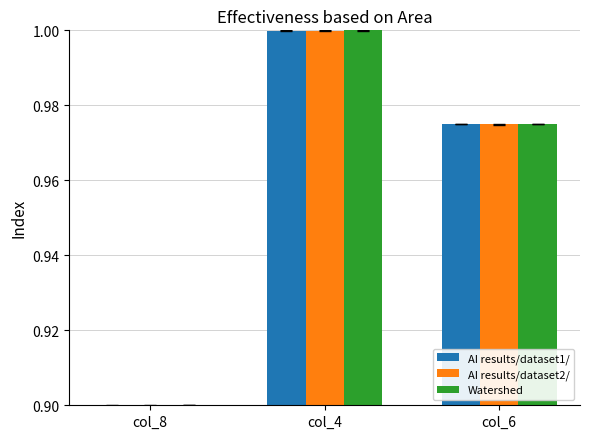

What is the label of the 2nd bar from the right?

col_4